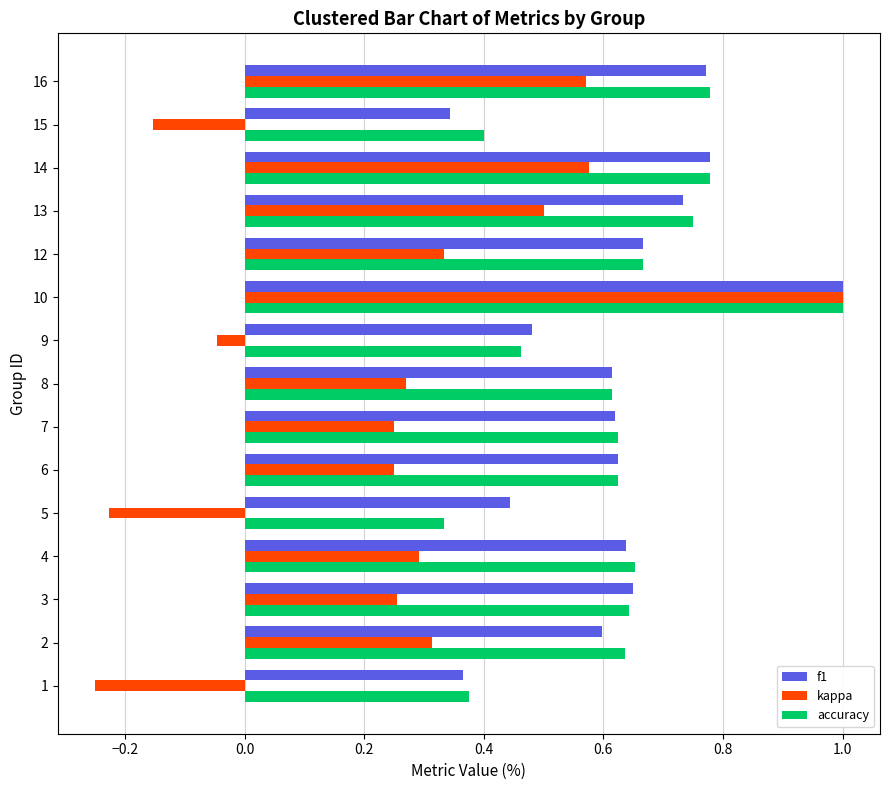

True or false: accuracy has a value of 0.6 at 8.

True